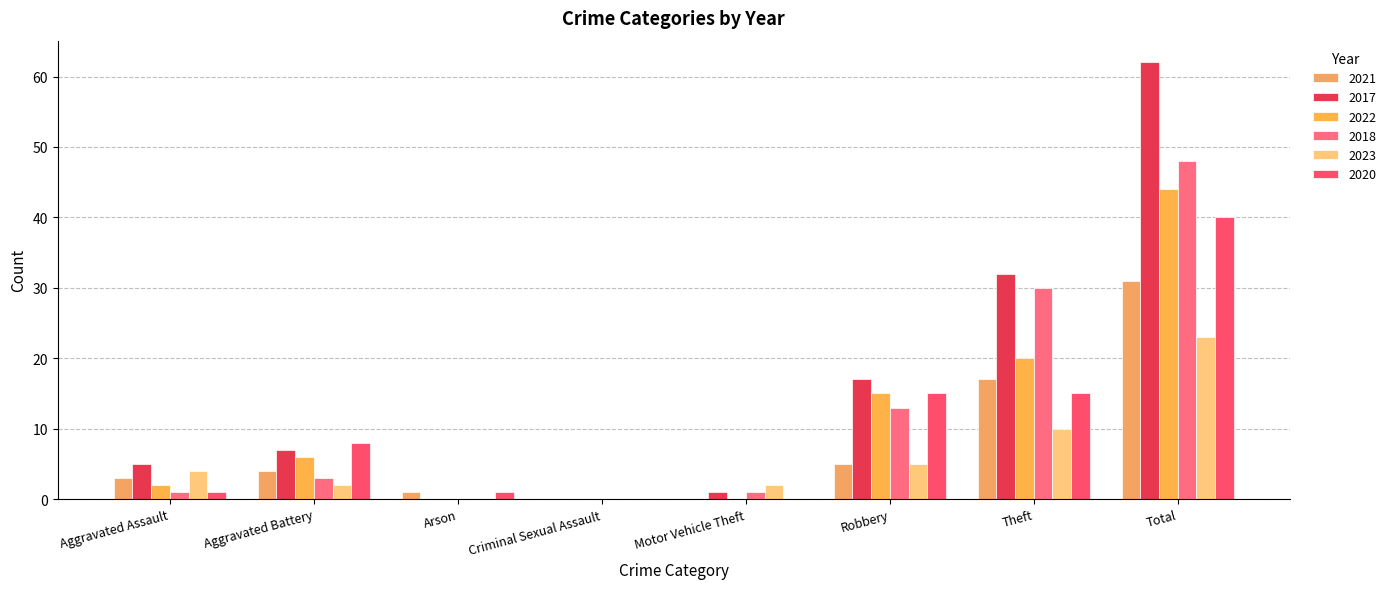

Count the number of categories in the chart.

8